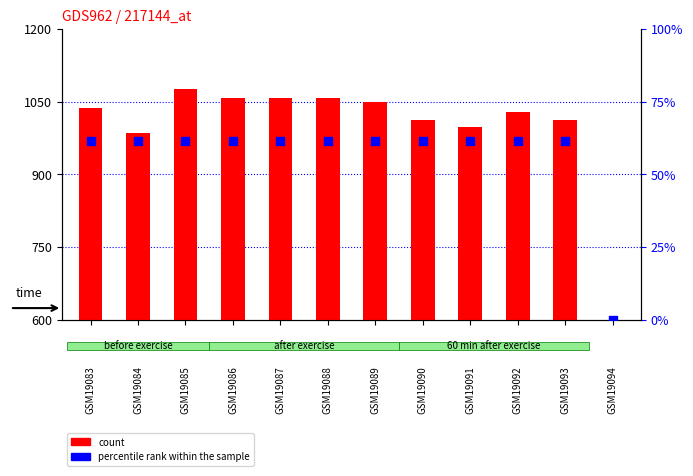

At which category is the sum across all series the highest?

GSM19085